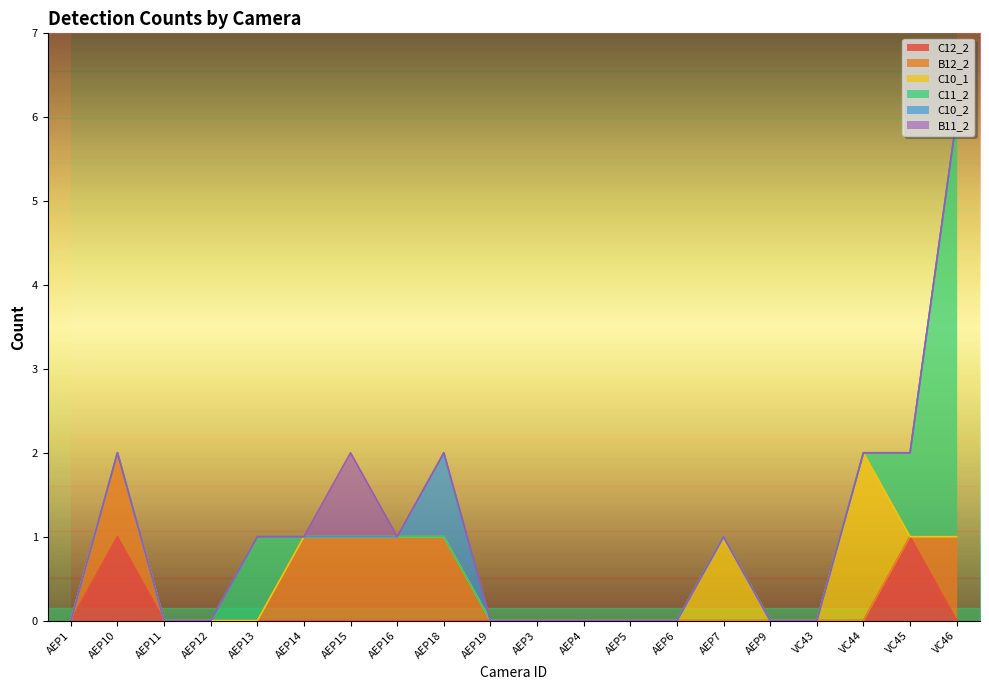

What is the difference between the maximum and minimum values in the C10_2 series?

1